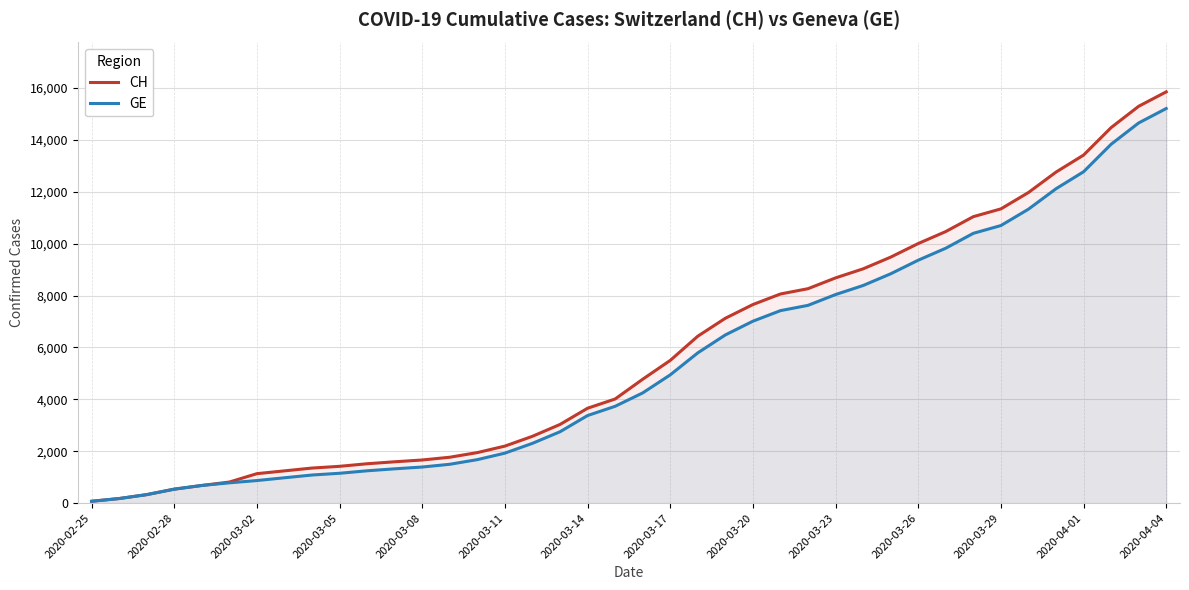

What is the difference between the maximum and second lowest values in the CH series?

15672